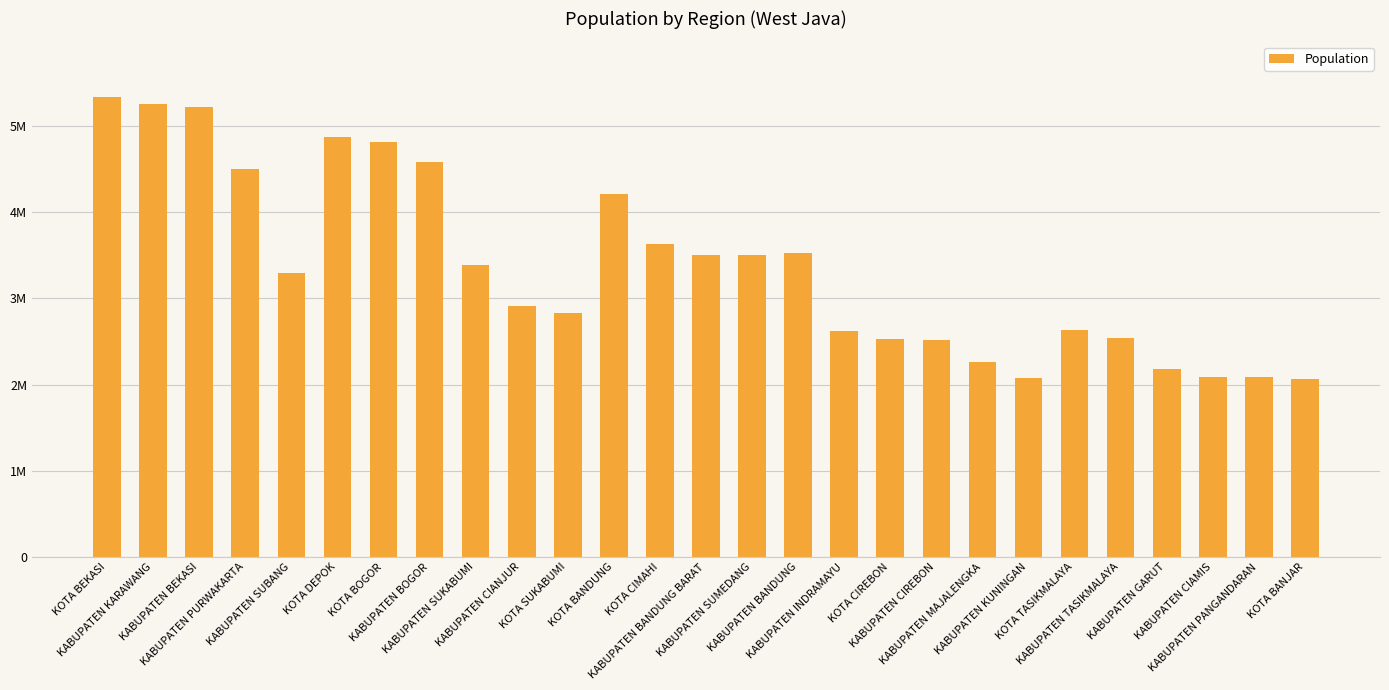

What is the sum of the values at KABUPATEN KUNINGAN and KOTA BANJAR?

4144858